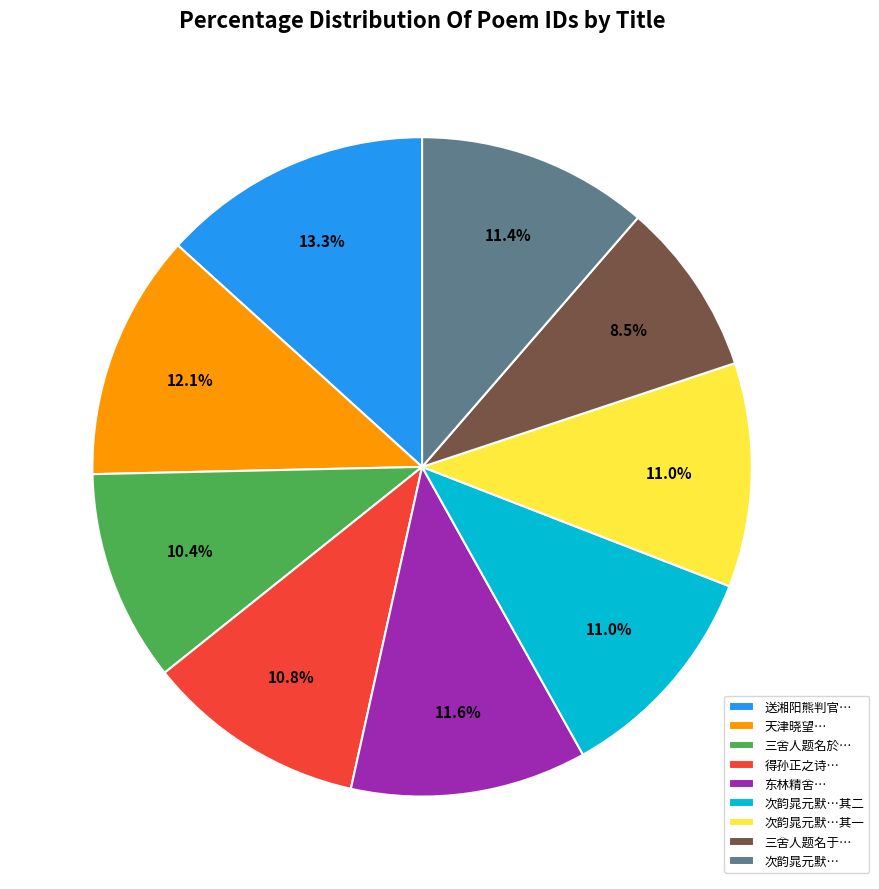

Which slice is the smallest?

三舍人题名于…